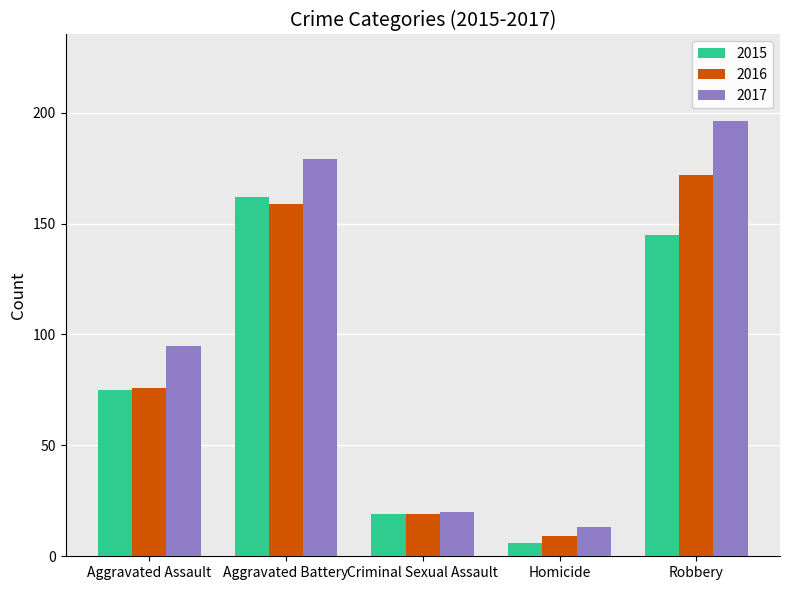

At Homicide, list the series in order from smallest to largest.

2015, 2016, 2017